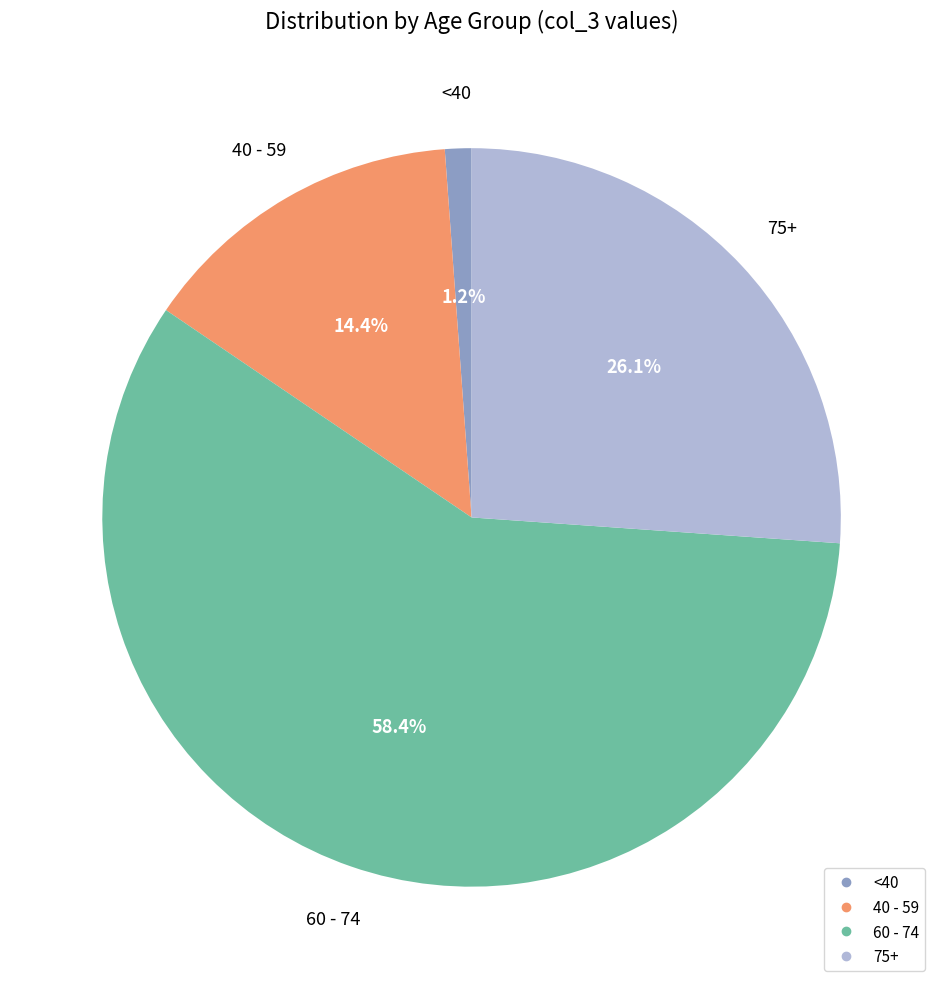

Is there a majority slice in this chart?

Yes